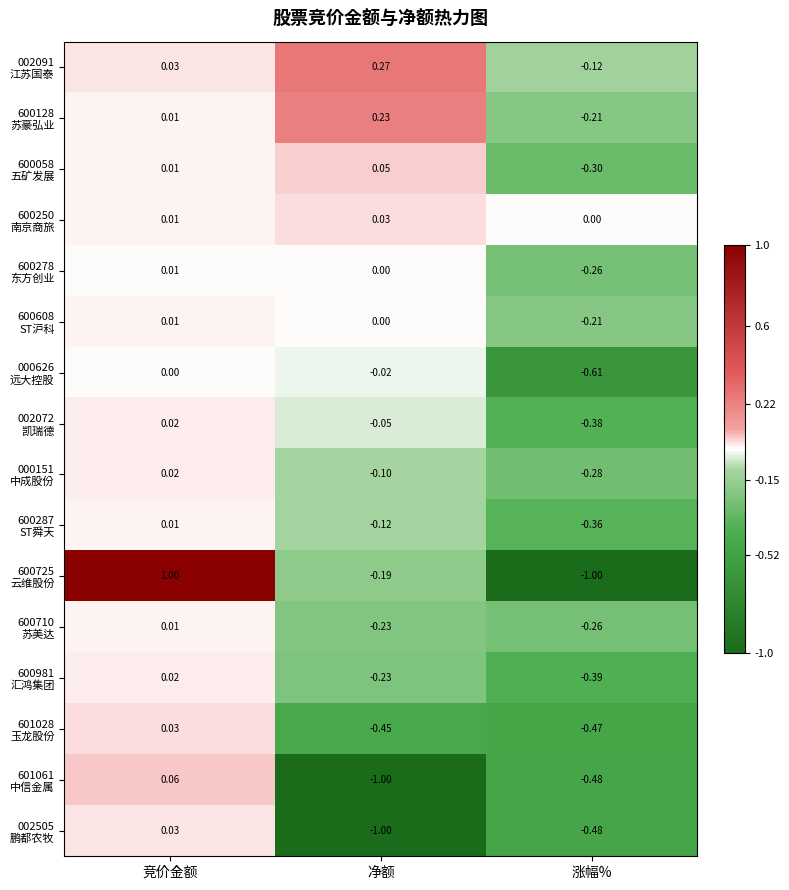

At which category is the sum across all series the highest?

竞价金额